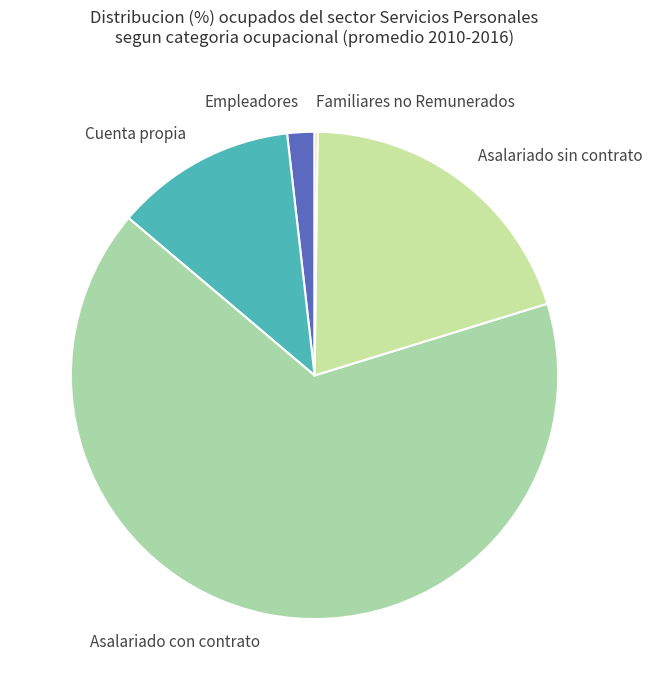

Do Asalariado con contrato and Cuenta propia together represent more than half of the pie?

Yes